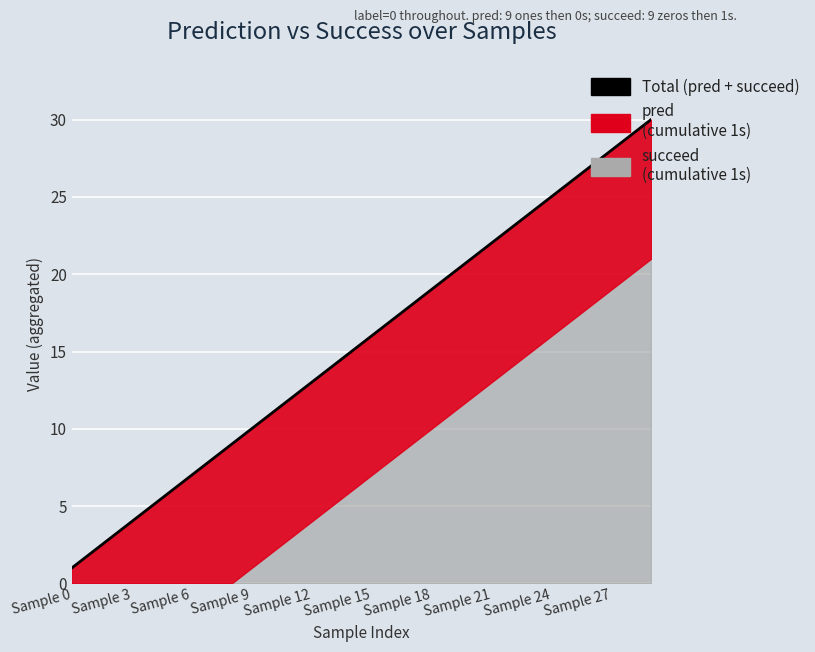

What is the smallest value displayed?

1